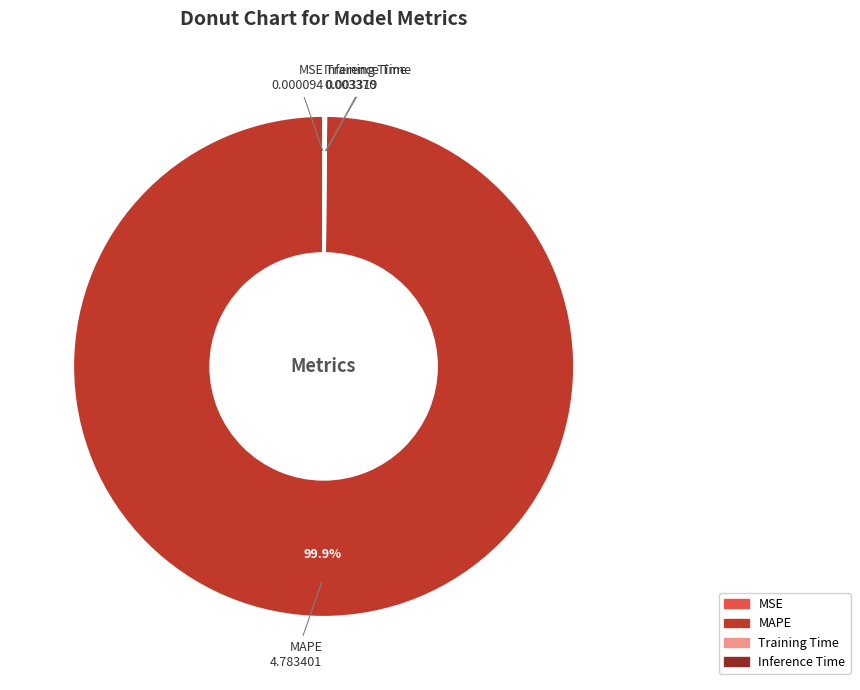

To the nearest percent, what is the difference between the largest and smallest slice percentages?

100%